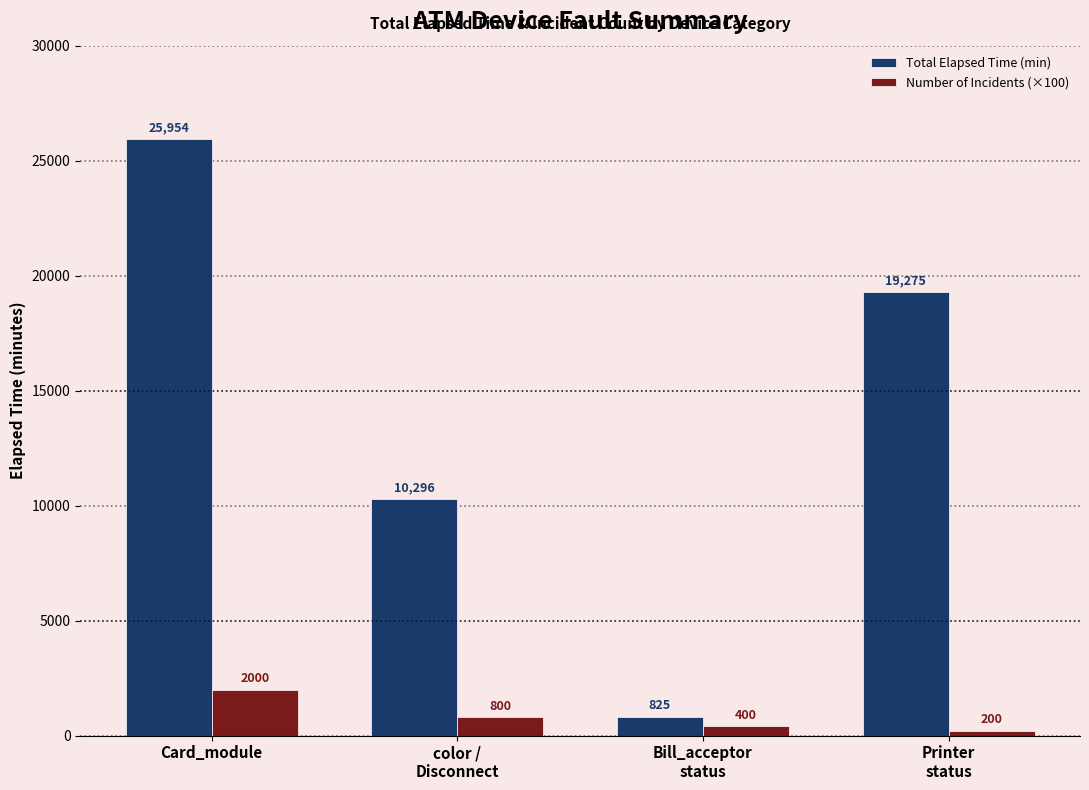

How many data points does each series have?

4